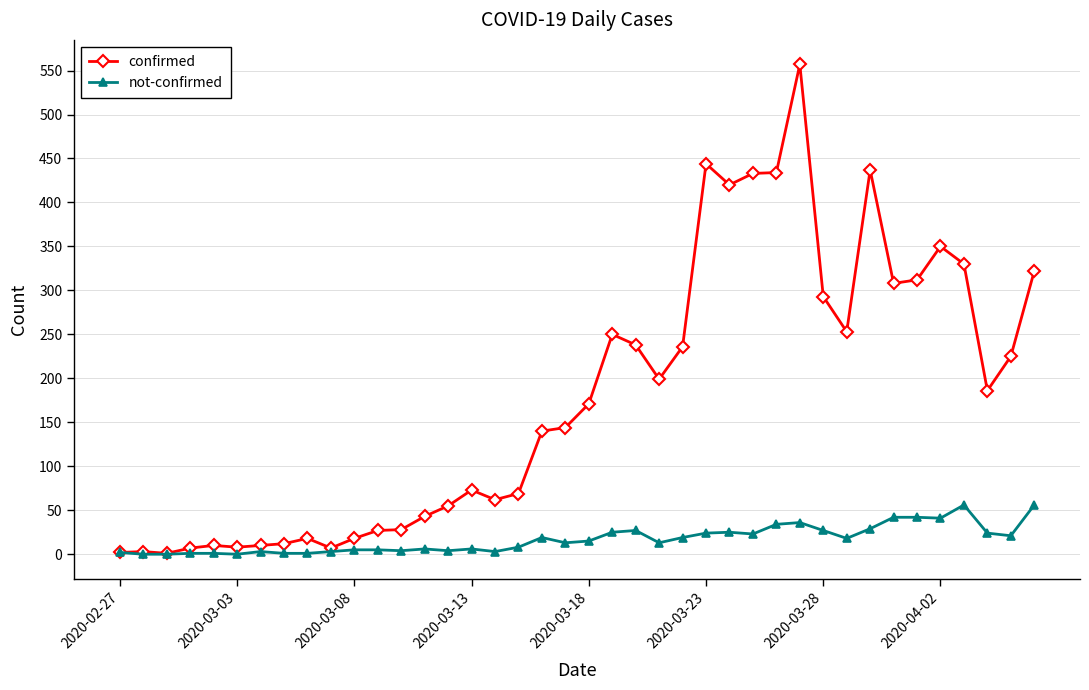

Which series has the largest range (max minus min)?

confirmed